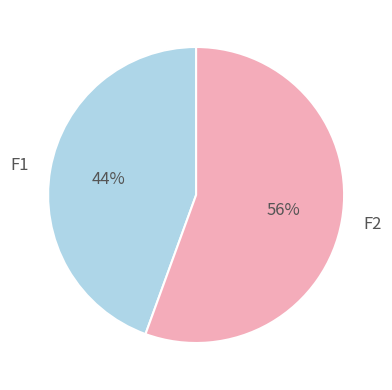

Count the number of slices in the pie.

2